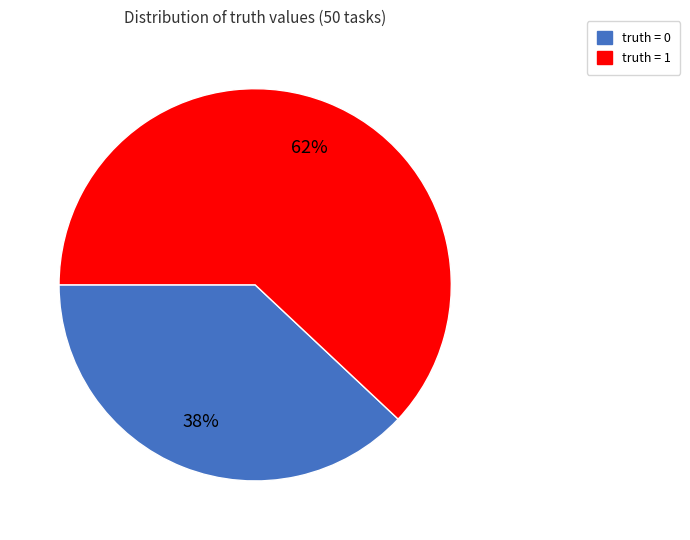

To the nearest percent, what is the average slice percentage?

50%